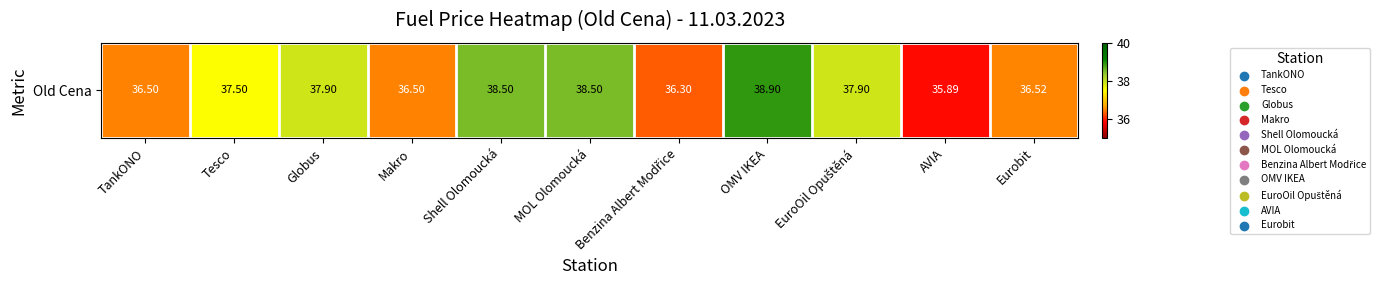

Rank the categories by value from highest to lowest.

OMV IKEA, Shell Olomoucká, MOL Olomoucká, Globus, EuroOil Opuštěná, Tesco, Eurobit, TankONO, Makro, Benzina Albert Modřice, AVIA